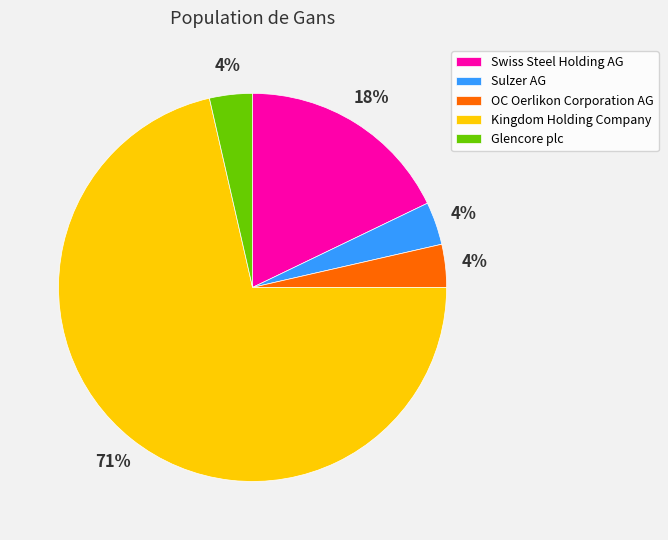

To the nearest percent, what is the average slice percentage?

20%